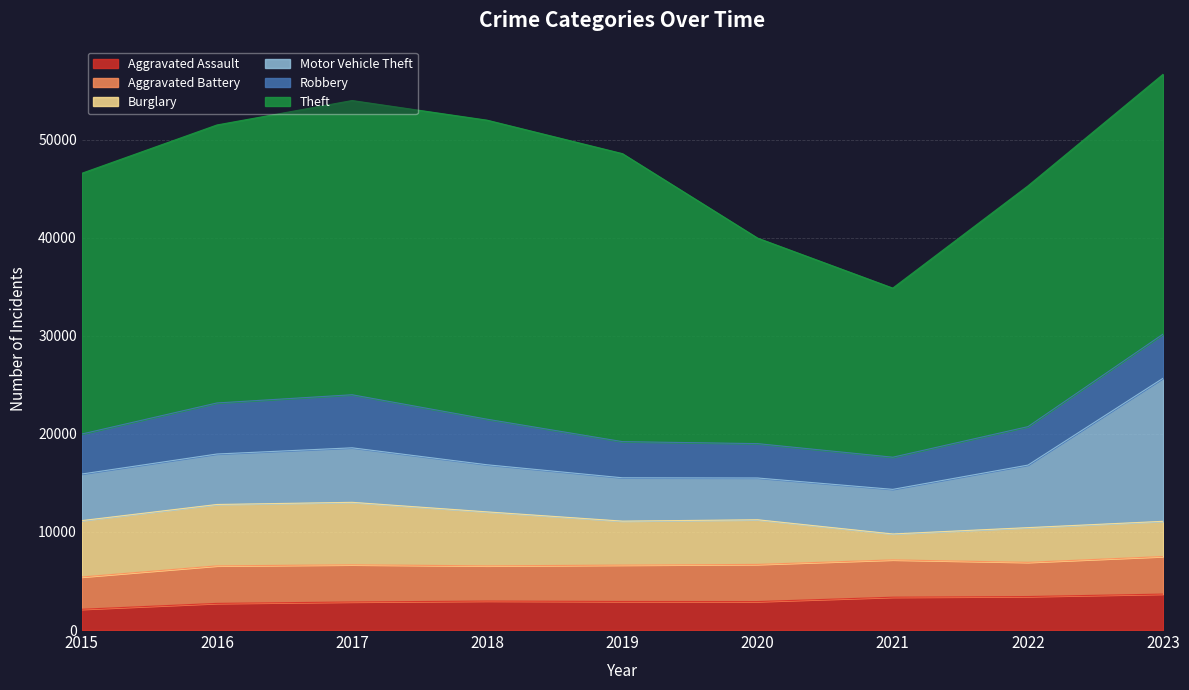

Reading left to right, list all the values displayed in this chart.

Aggravated Assault: 2015=2116	2016=2715	2017=2860	2018=2952	2019=2912	2020=2902	2021=3346	2022=3414	2023=3663
Aggravated Battery: 2015=3289	2016=3826	2017=3789	2018=3590	2019=3706	2020=3787	2021=3804	2022=3488	2023=3830
Burglary: 2015=5750	2016=6258	2017=6370	2018=5502	2019=4484	2020=4553	2021=2644	2022=3537	2023=3590
Motor Vehicle Theft: 2015=4749	2016=5145	2017=5557	2018=4801	2019=4418	2020=4257	2021=4547	2022=6376	2023=14591
Robbery: 2015=4076	2016=5204	2017=5410	2018=4645	2019=3687	2020=3504	2021=3278	2022=3921	2023=4502
Theft: 2015=26580	2016=28340	2017=29994	2018=30484	2019=29359	2020=20952	2021=17239	2022=24543	2023=26485